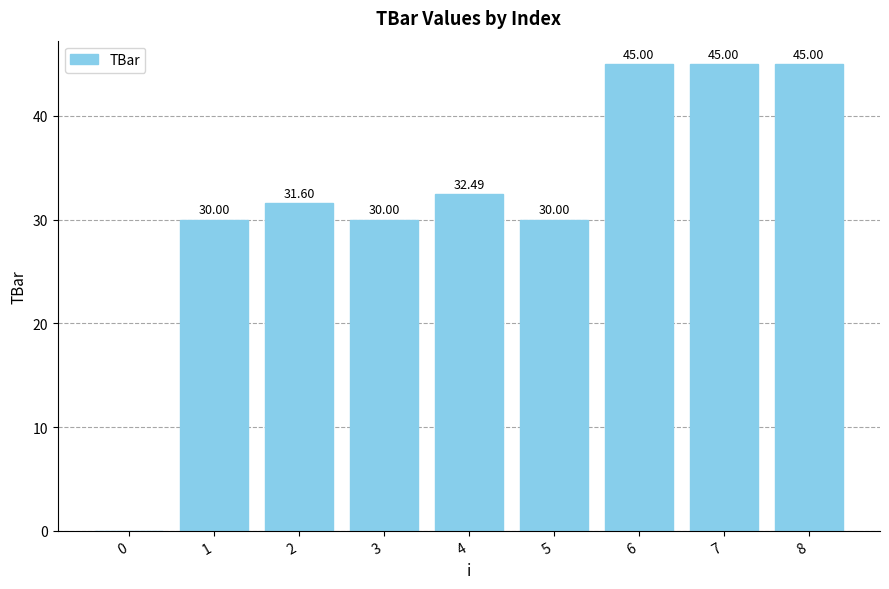

The chart shows a value of 30.0 at 1. True or false?

True